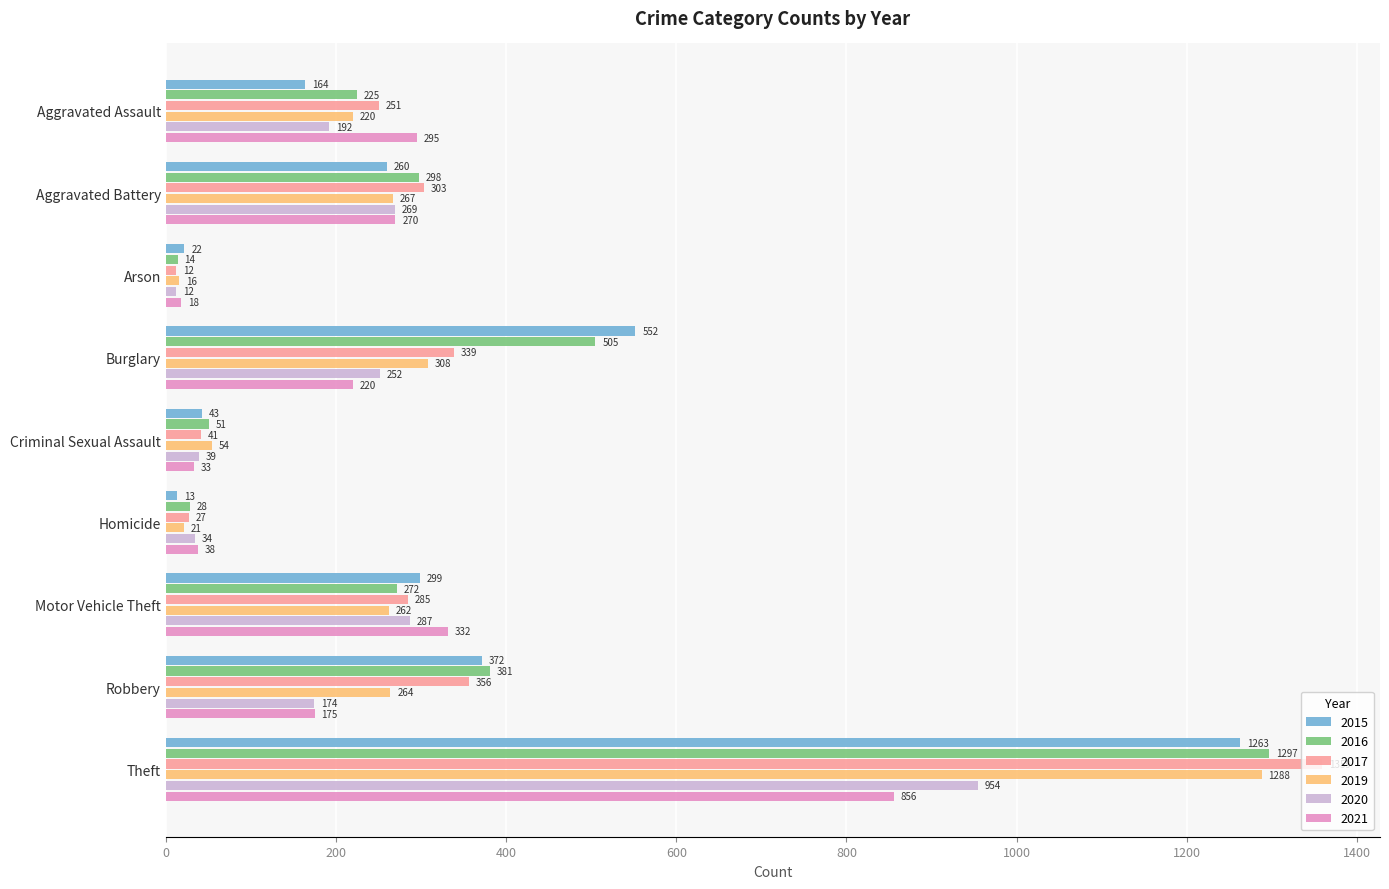

The value of 2020 at Theft is 954. True or false?

True